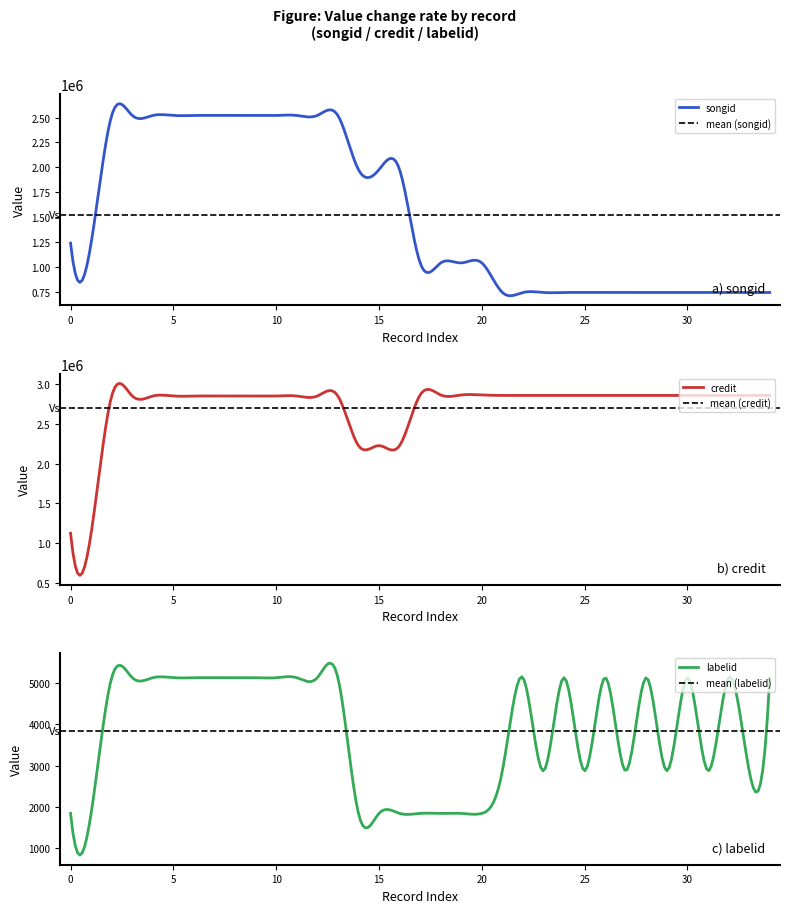

What is the value of the songid point at the 3rd from the left?

2521281